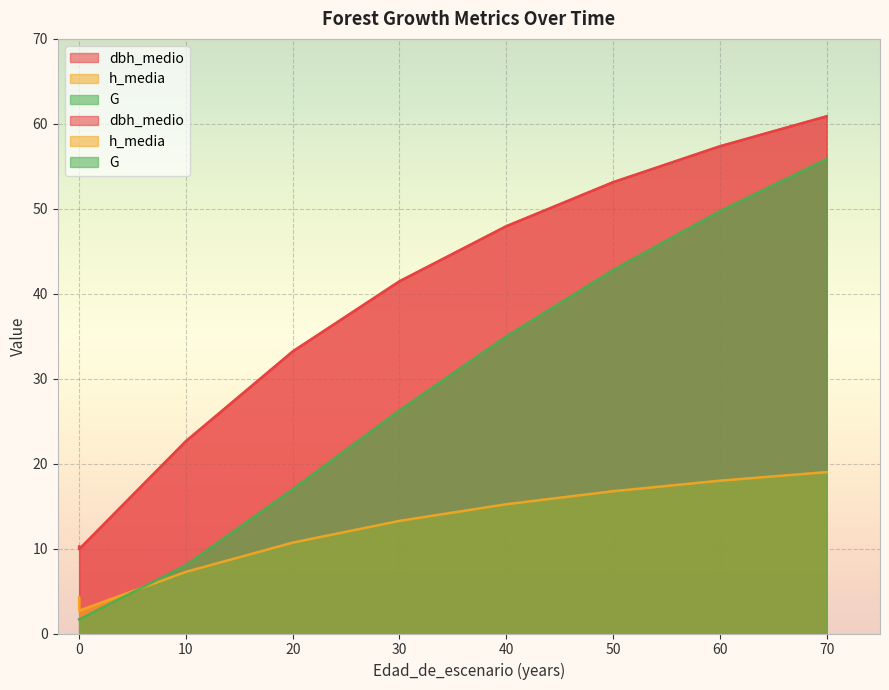

What is the difference between the highest and lowest values at 40?

32.7